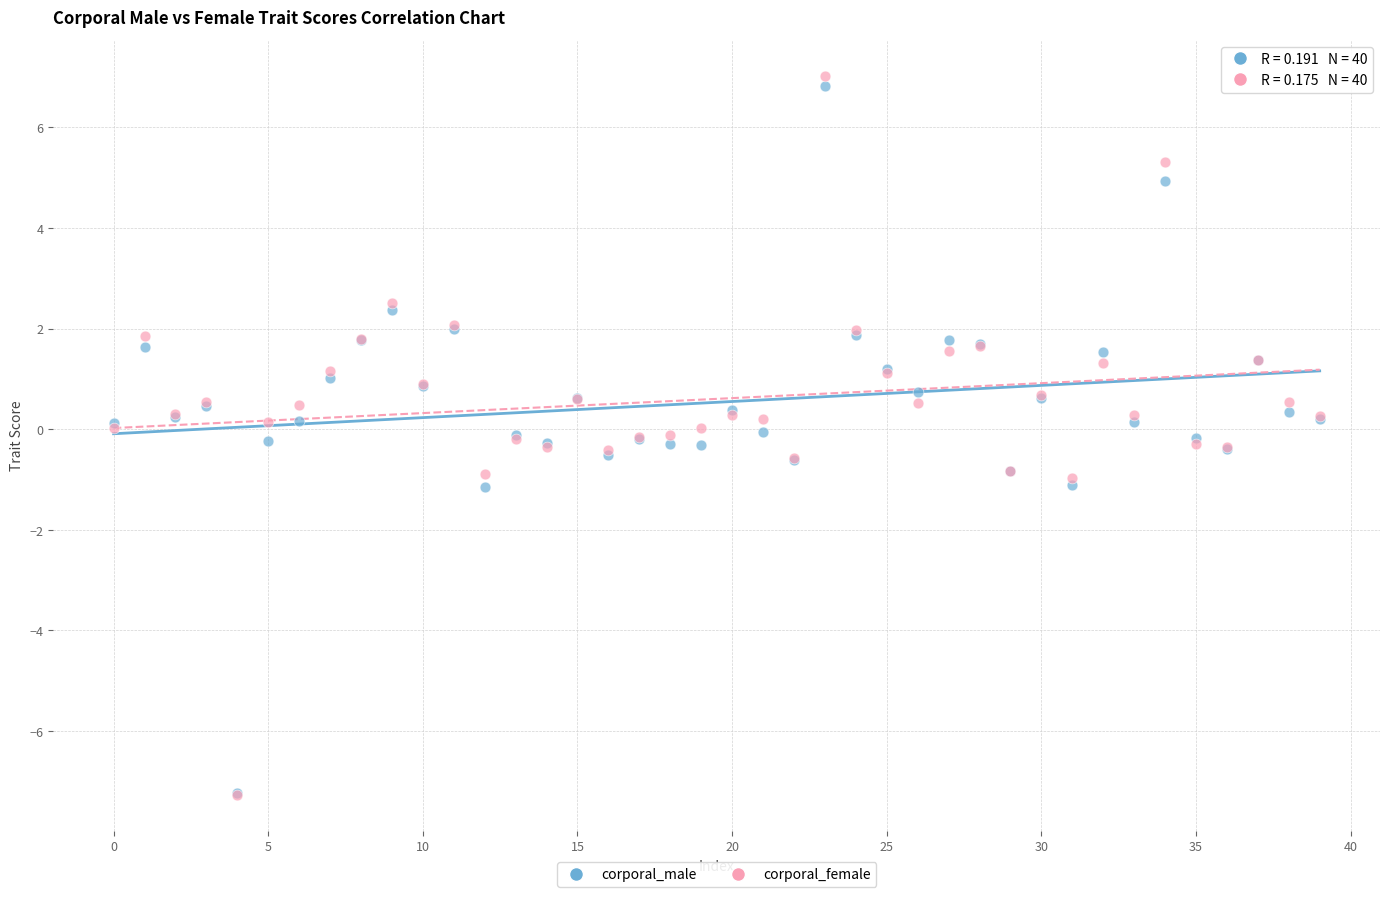

What are all the series names shown in the legend?

corporal_male, corporal_female